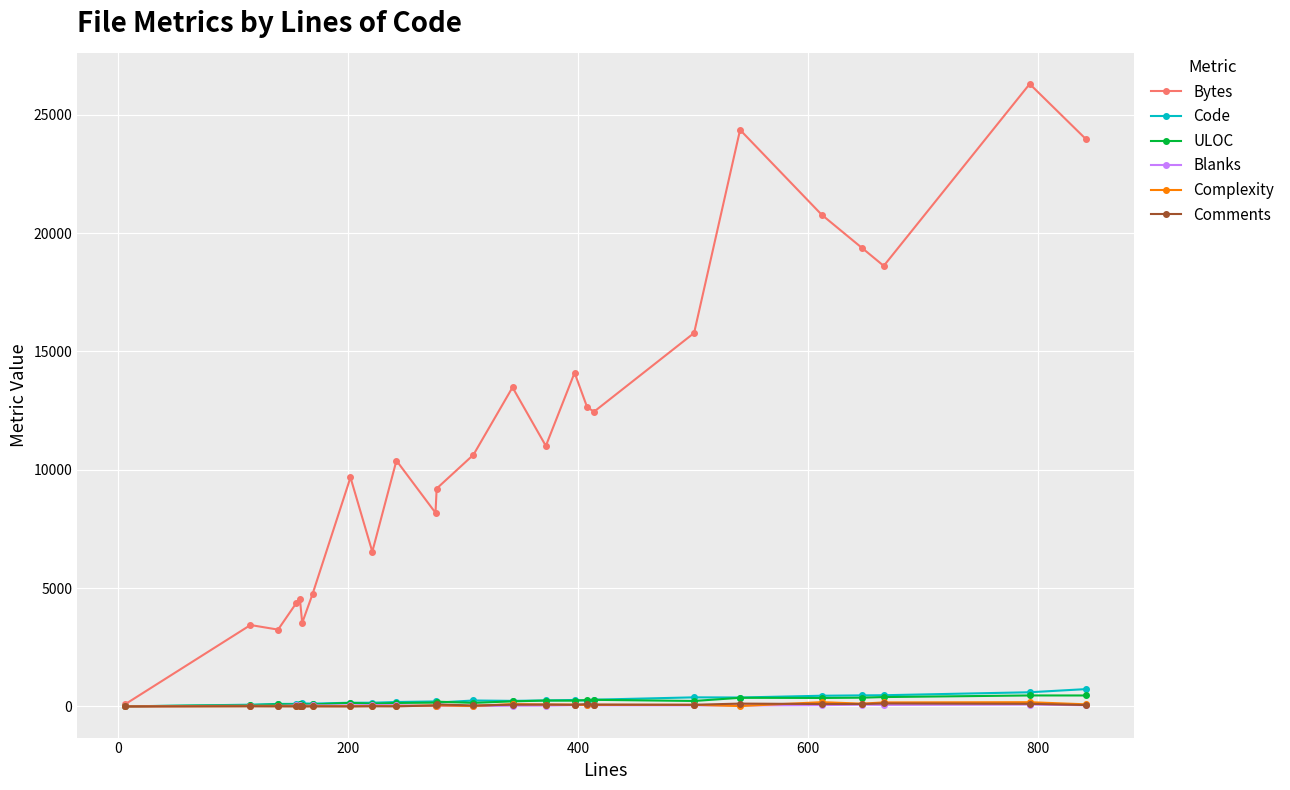

Which series has the largest total across all categories?

Bytes